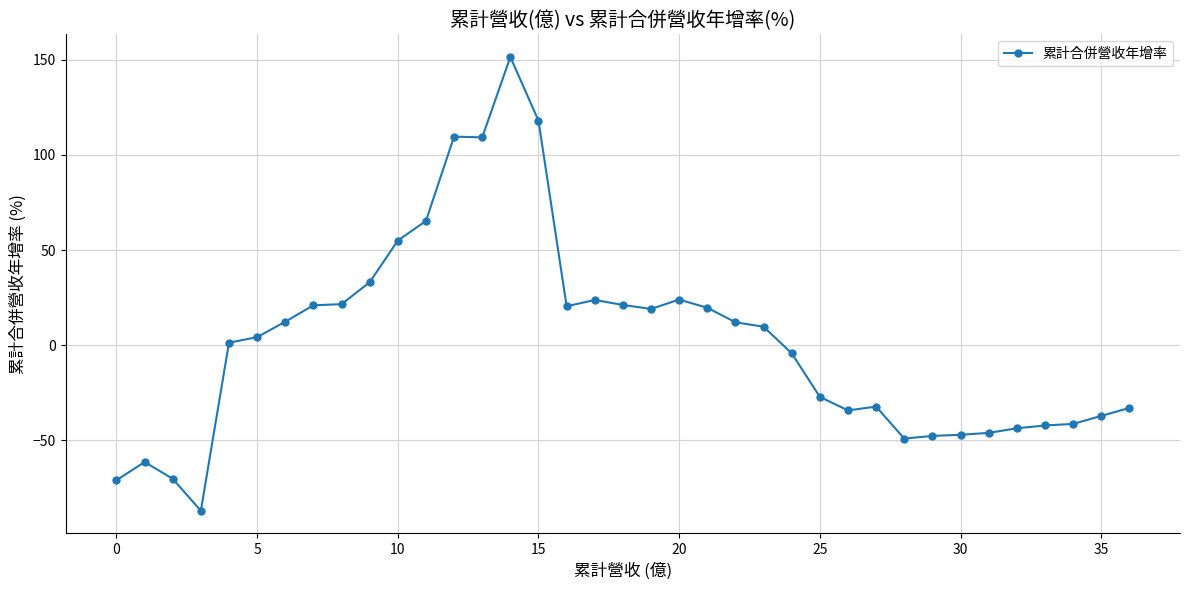

What is the value of the 31st point from the left?

-47.0